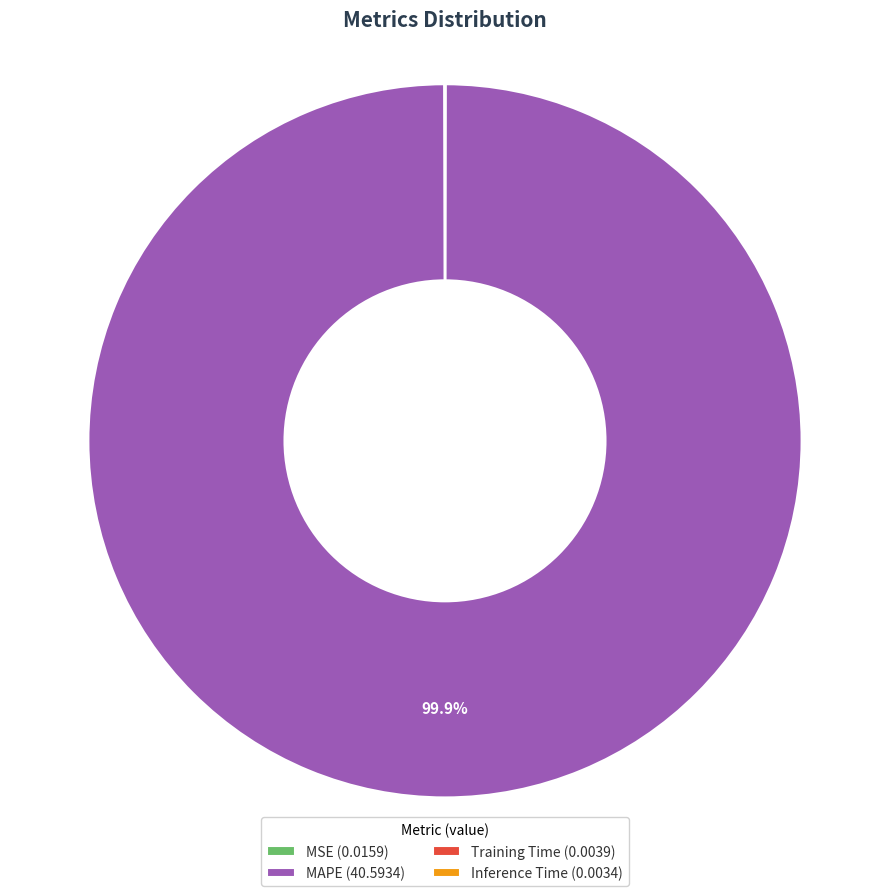

Is there a majority slice in this chart?

Yes